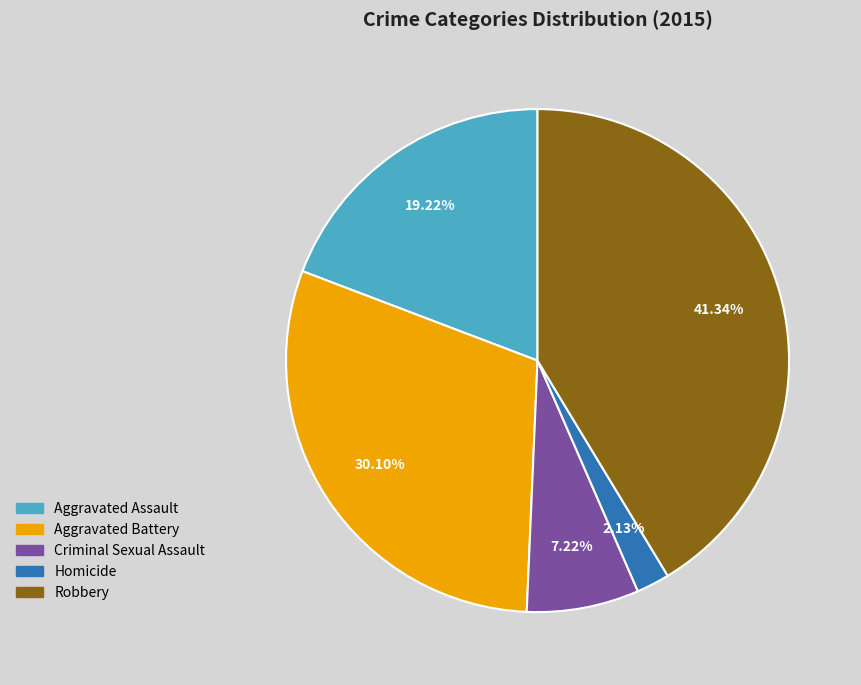

How many segments does this pie chart have?

5